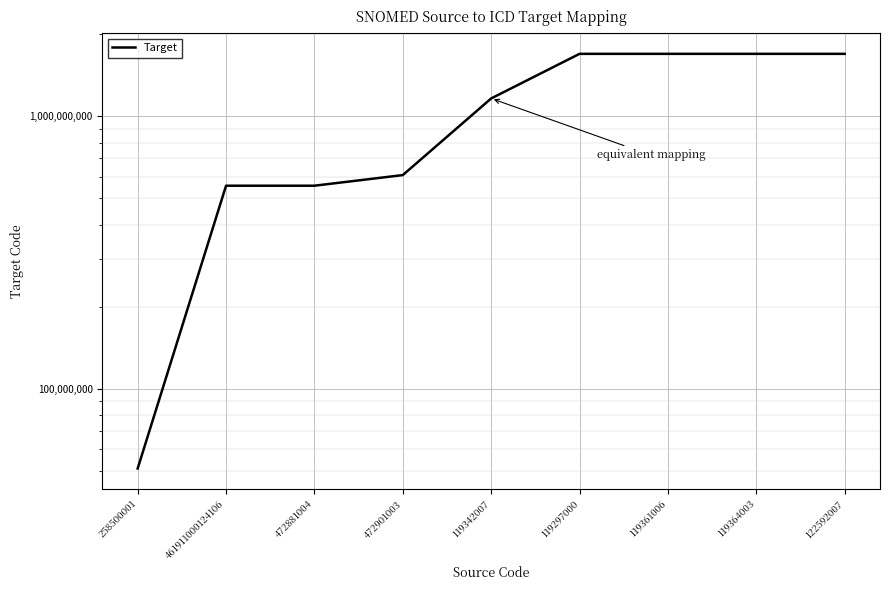

What is the average value?

1079556569